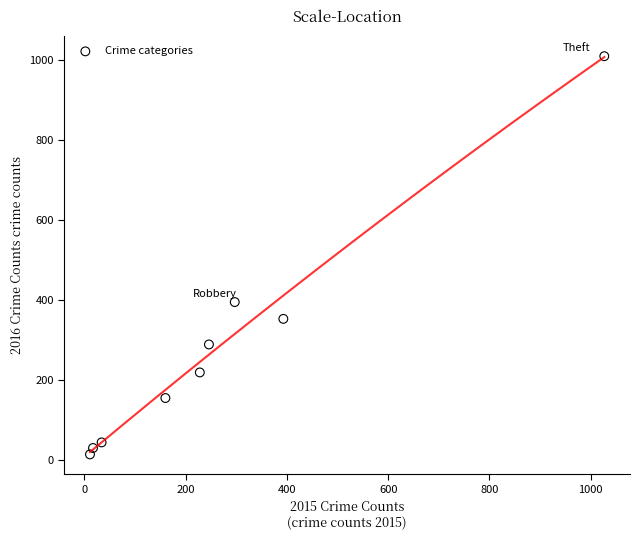

What Y value in the scatter plot is closest to 511?

394